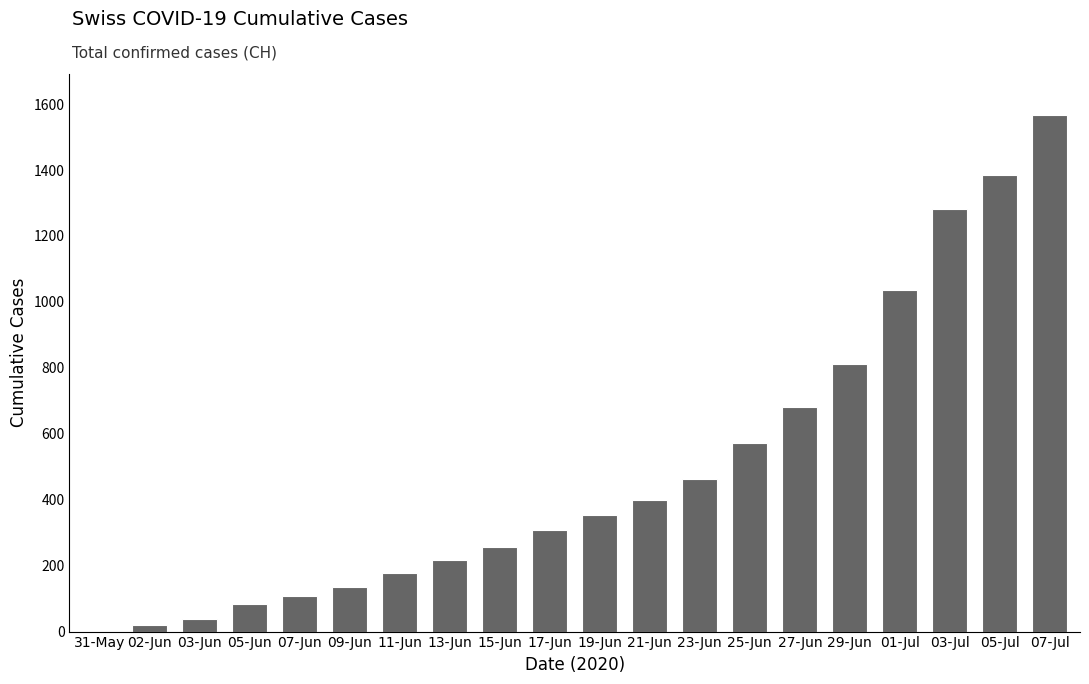

Where is the data nearest to the value 783?

29-Jun